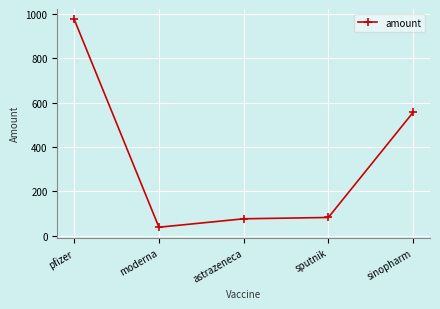

What position from the left is sputnik?

4